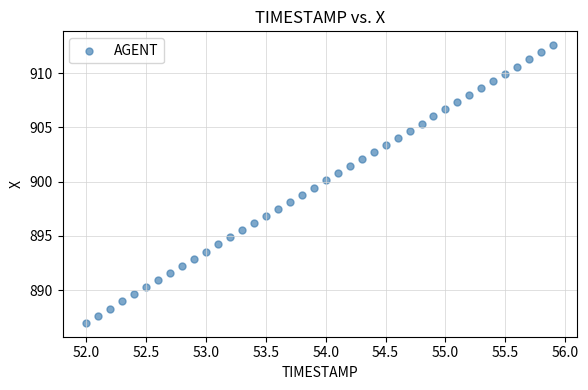

What is the range of Y values (max minus min)?

25.6